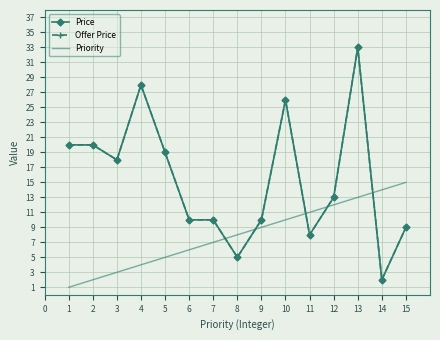

List the labels in order of Priority value, largest first.

15, 14, 13, 12, 11, 10, 9, 8, 7, 6, 5, 4, 3, 2, 1